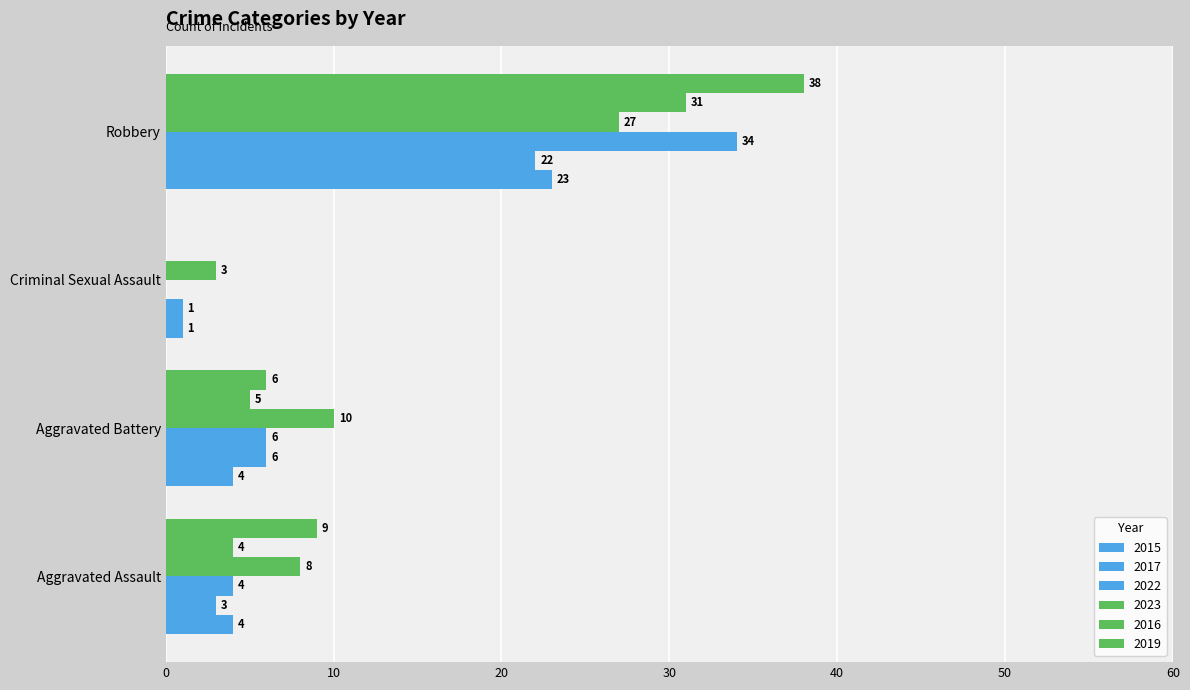

How many data points does each series have?

4